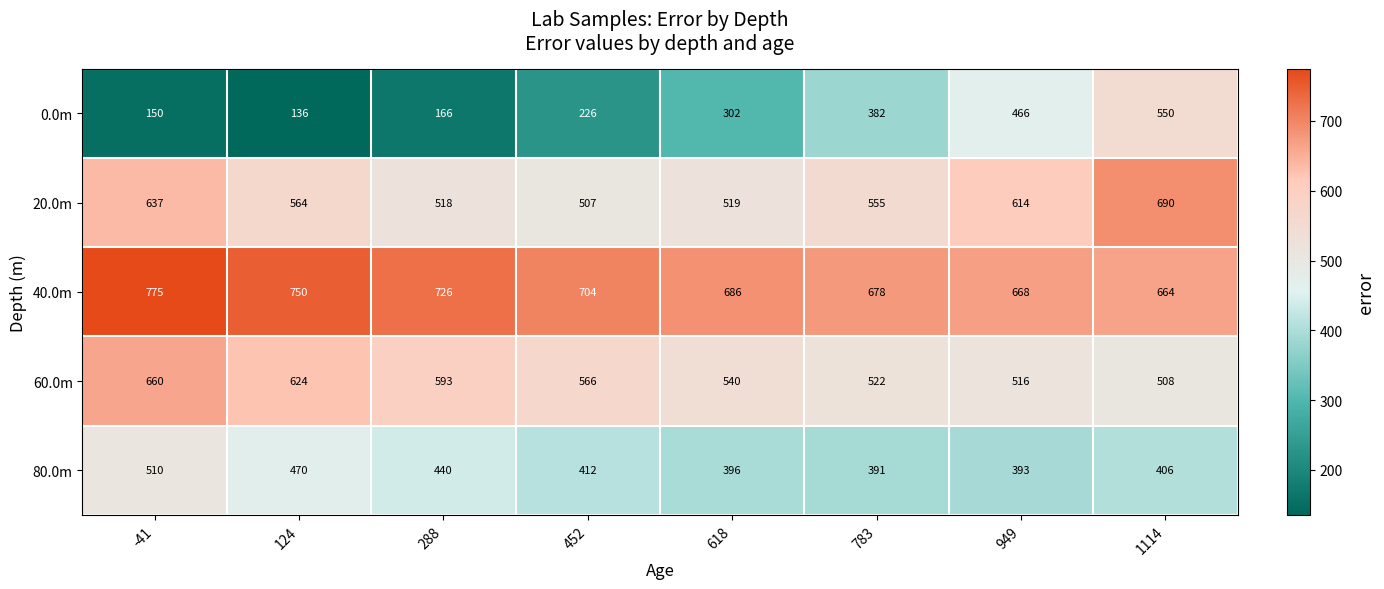

Which series has the largest range (max minus min)?

0.0m